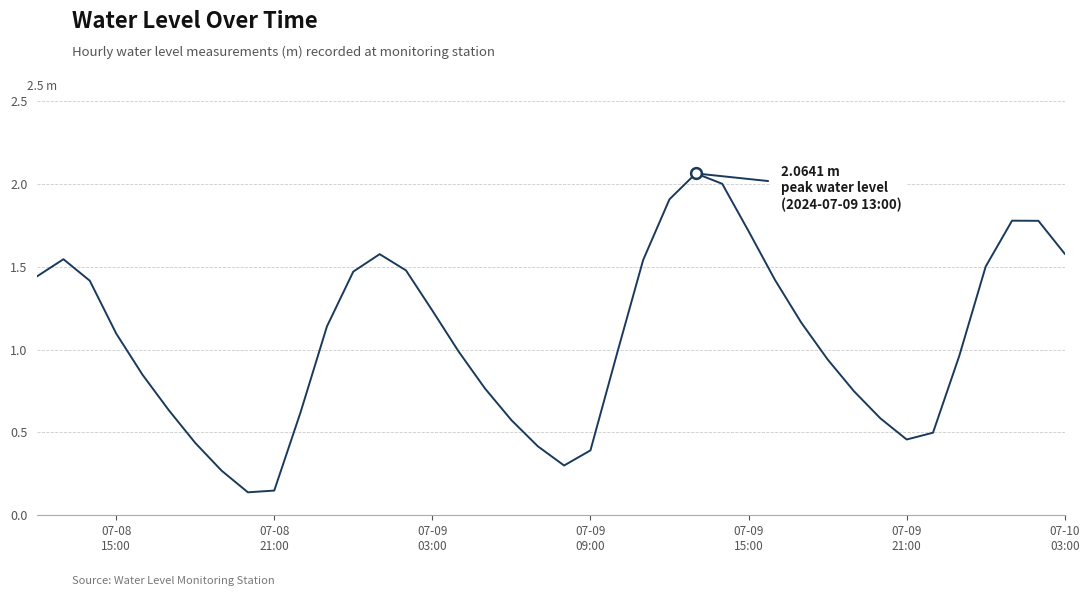

What is the difference between the maximum and minimum values?

1.9